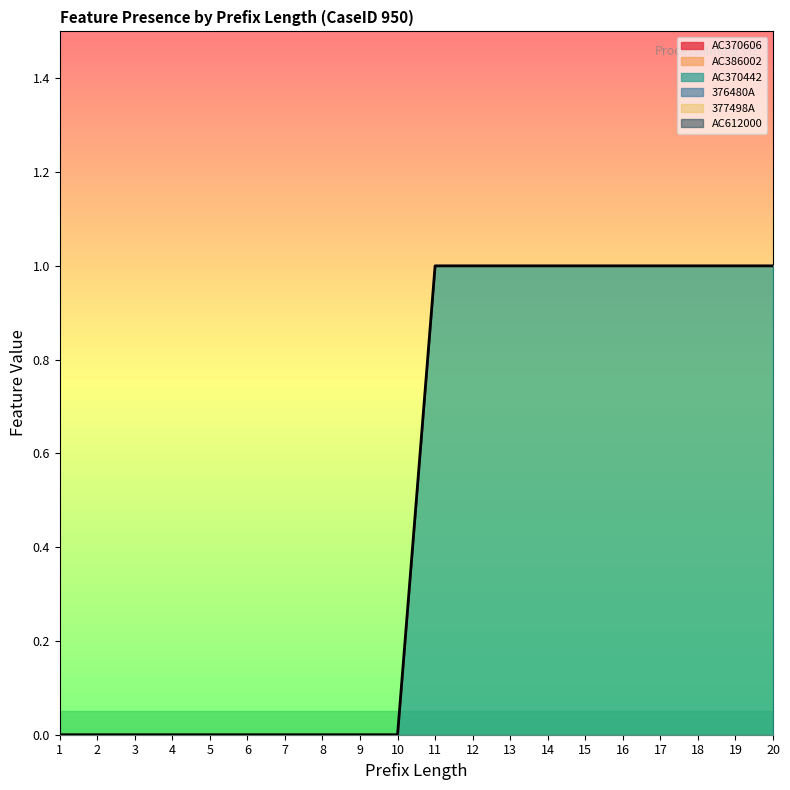

How many lines are shown in the chart?

6